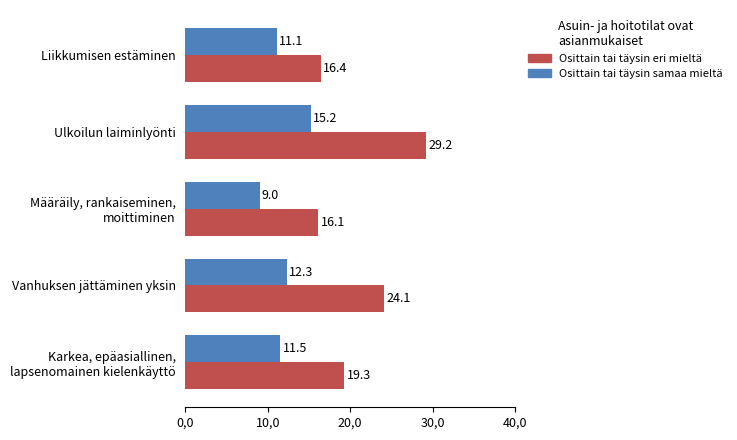

Rank the series by their average value, from highest to lowest.

Osittain tai täysin eri mieltä, Osittain tai täysin samaa mieltä